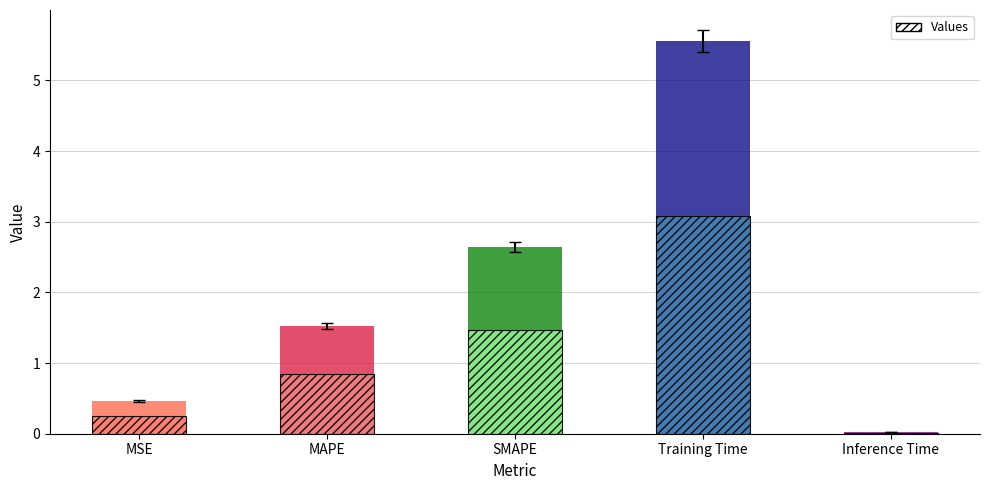

Between SMAPE and MSE, which is larger?

SMAPE